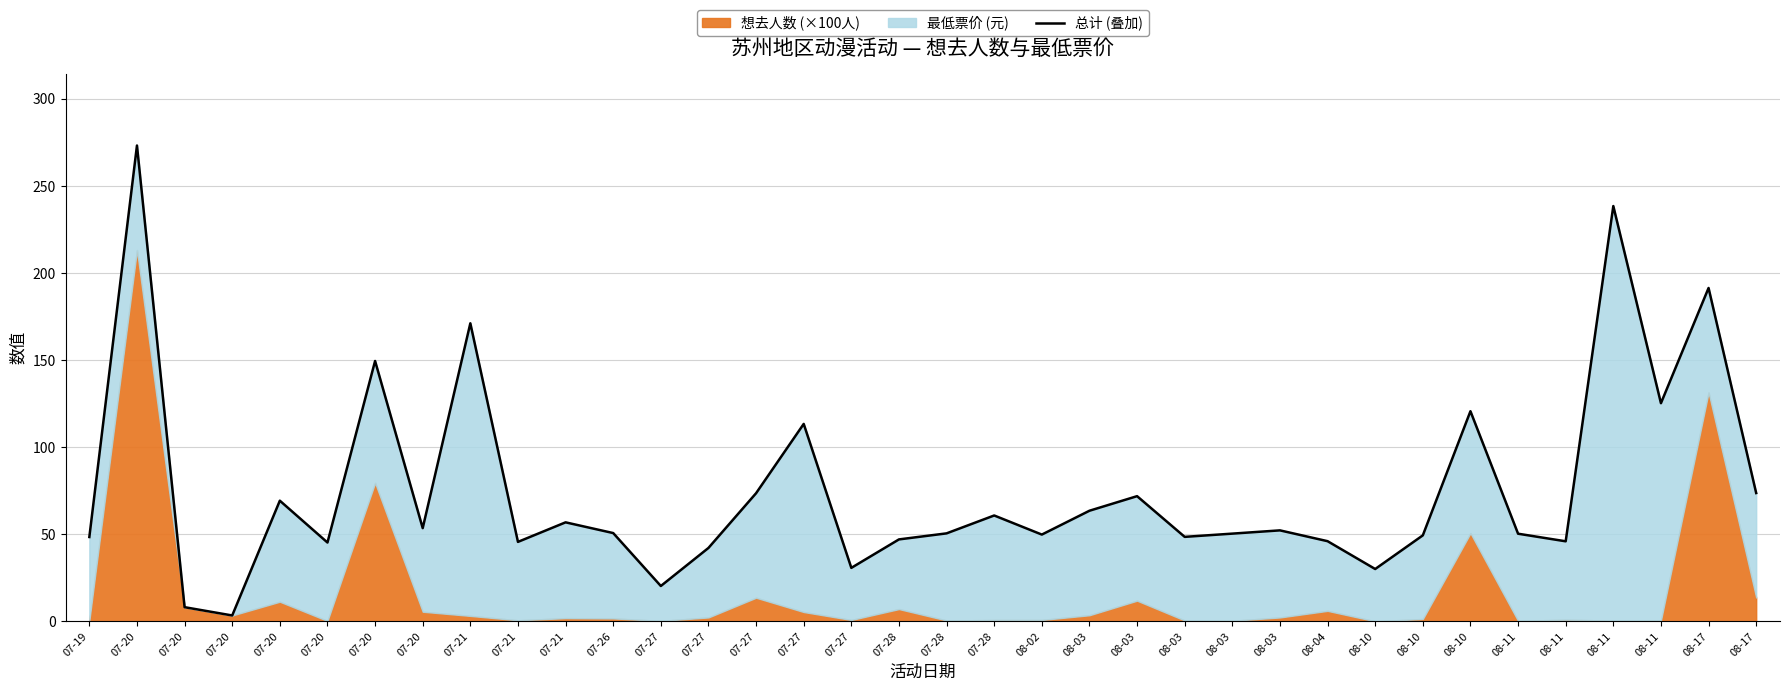

What is the maximum value shown in the chart?

273.2